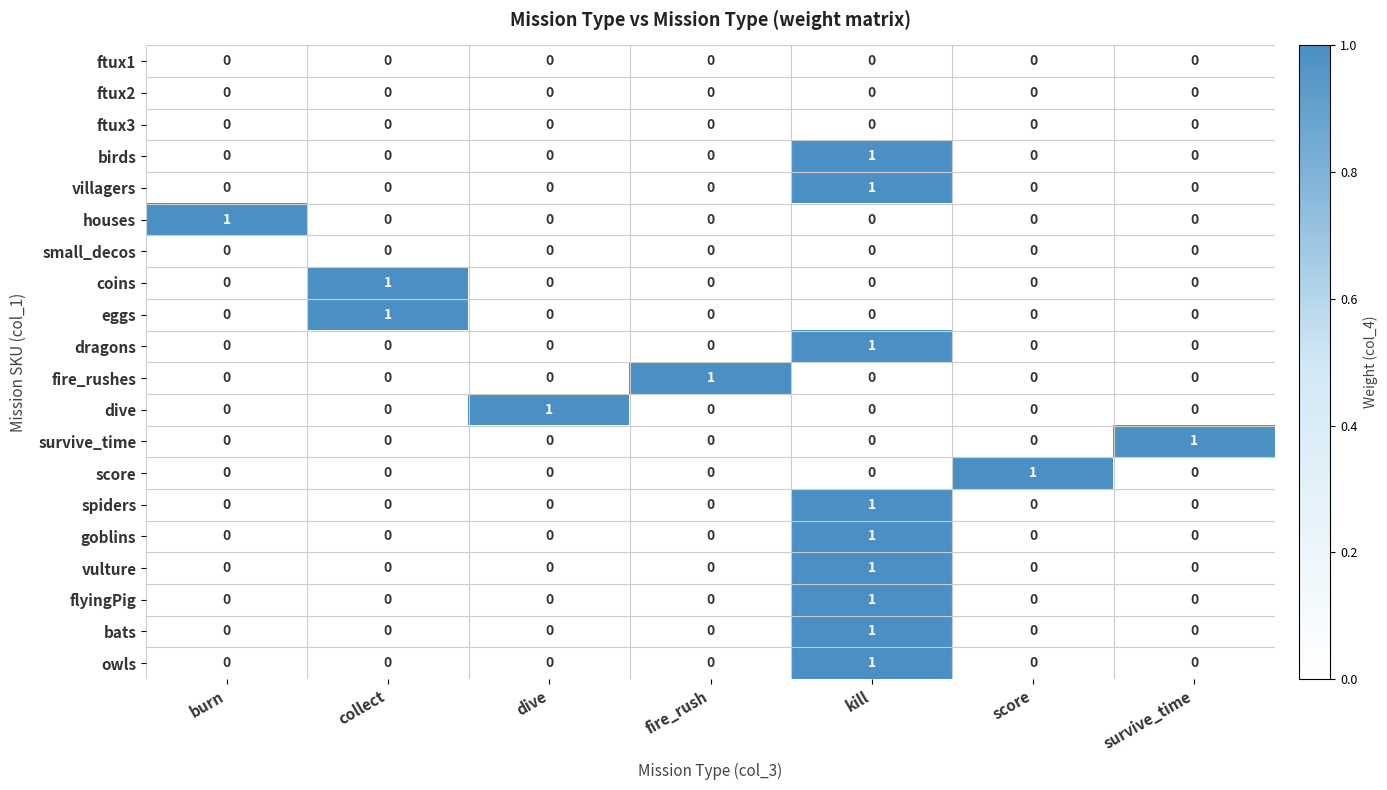

At how many categories does at least one series exceed 0?

7